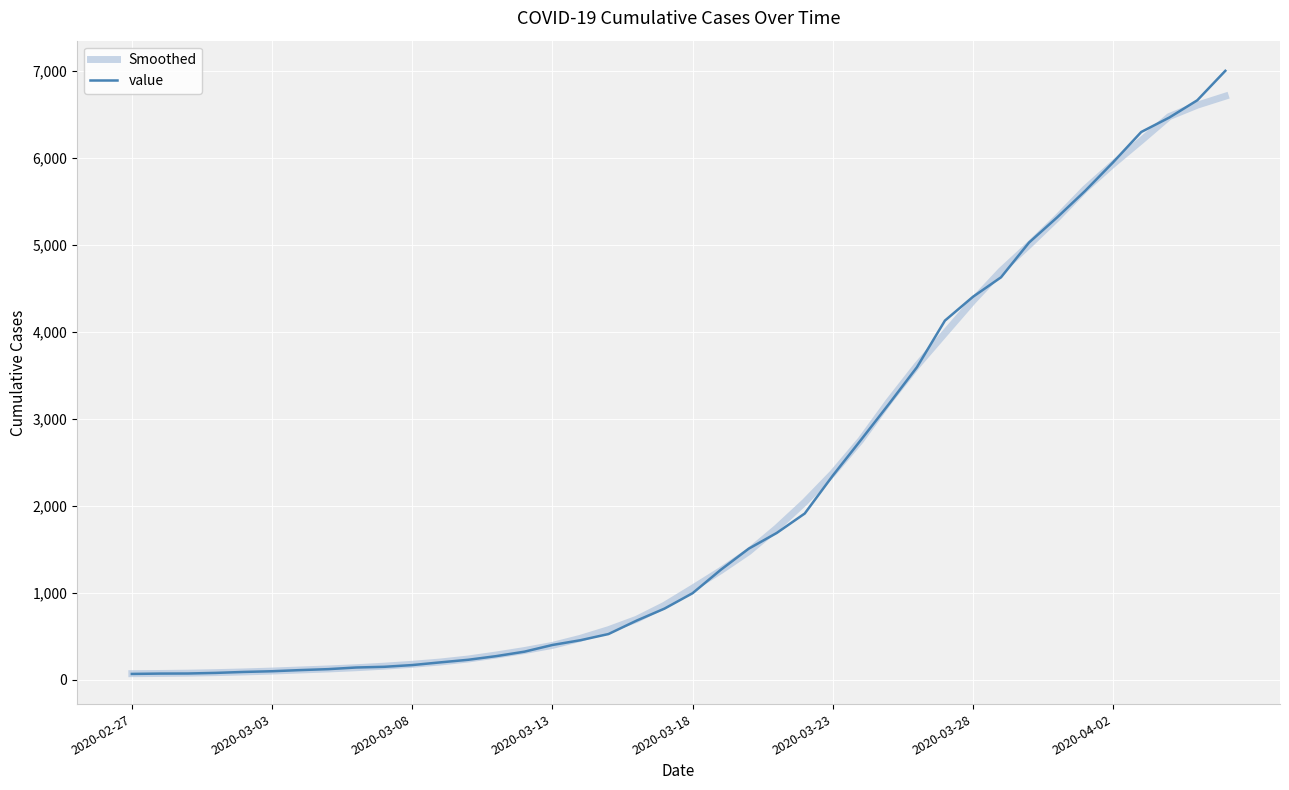

What is the maximum value shown in the chart?

7005.0